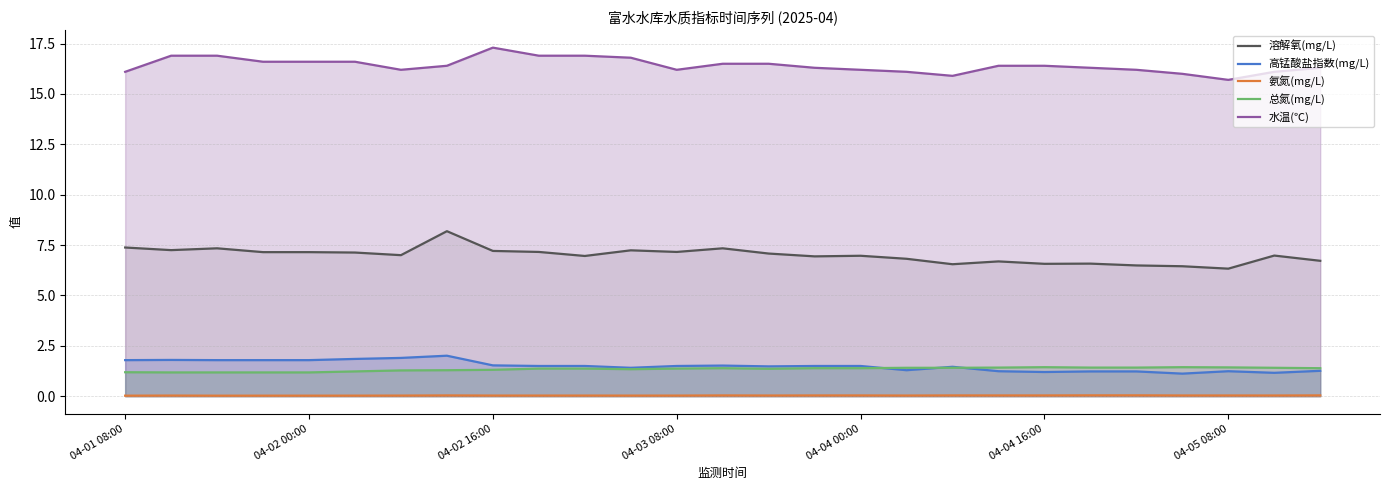

True or false: 水温(℃) and 氨氮(mg/L) intersect in this chart.

False